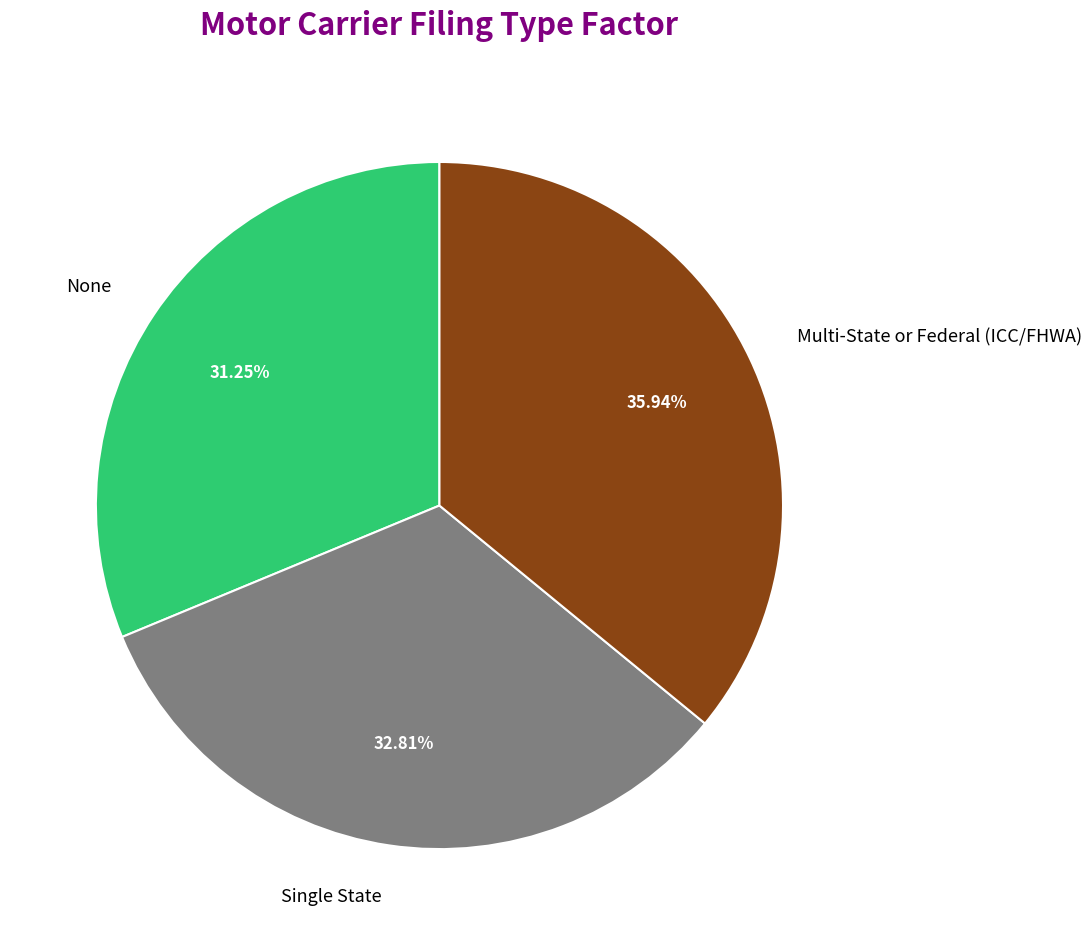

To the nearest percent, what is the difference between the largest and smallest slice percentages?

5%